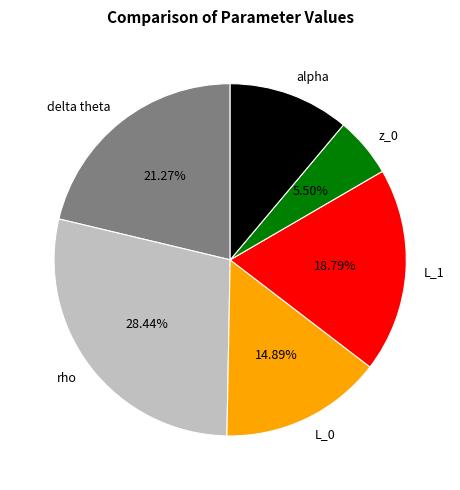

How many slices are in this pie chart?

6